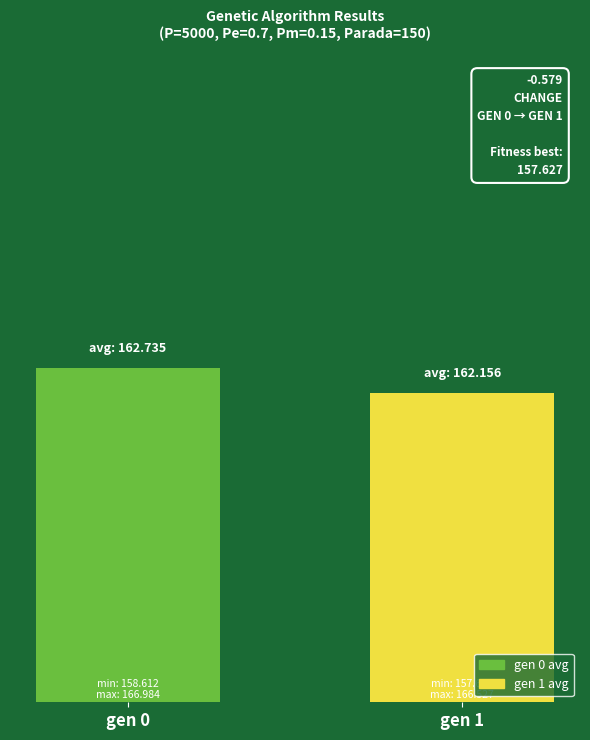

Are the bars horizontal?

No